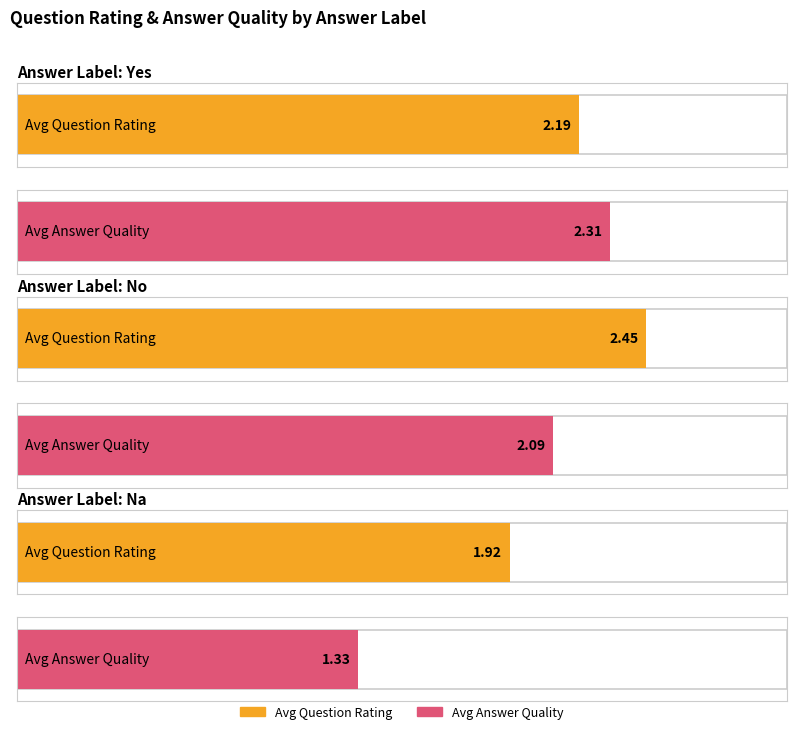

Rank the series by their maximum value, from highest to lowest.

Question Rating, Answer Quality